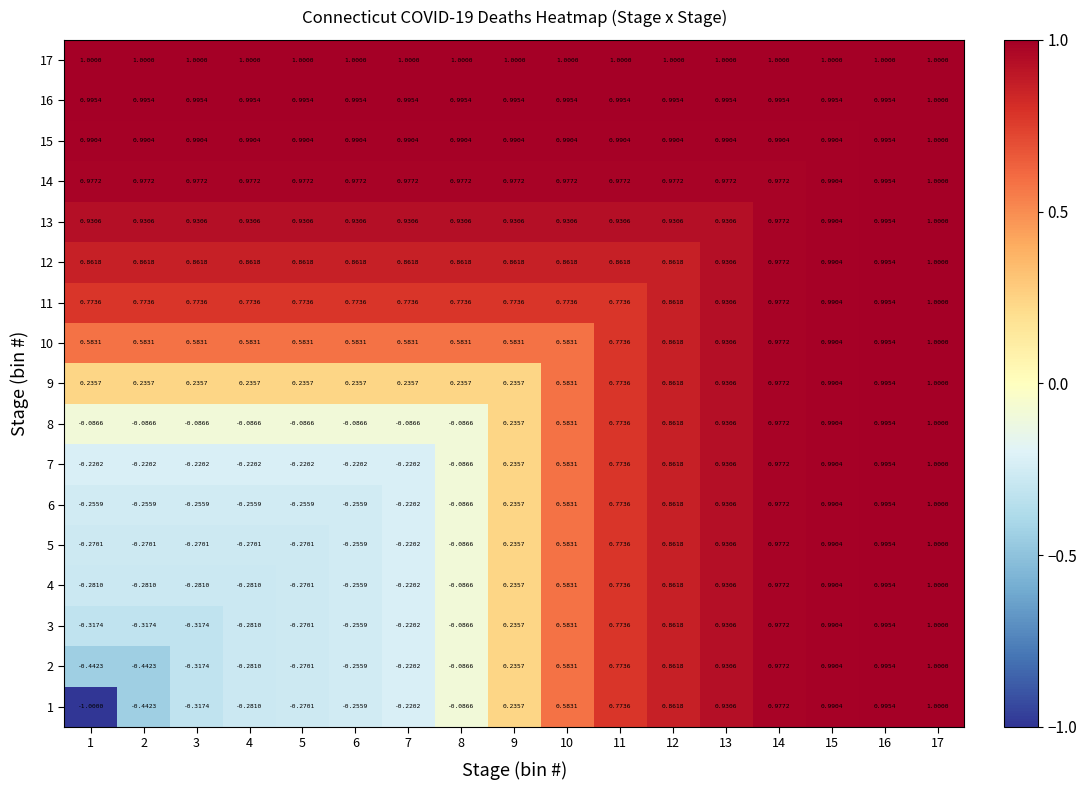

How many distinct data groups are displayed?

17